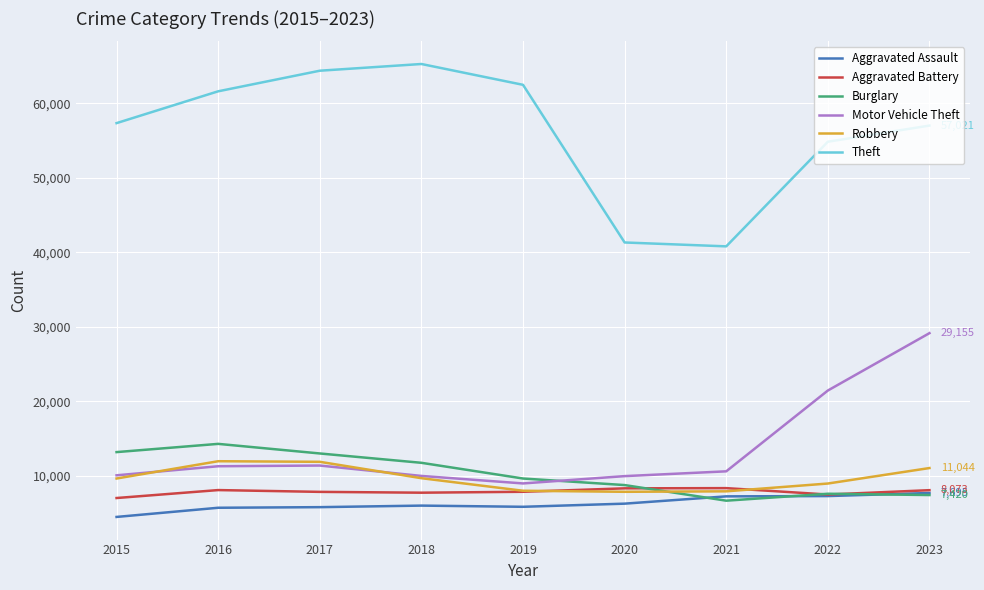

What is the maximum value shown in the chart?

65288